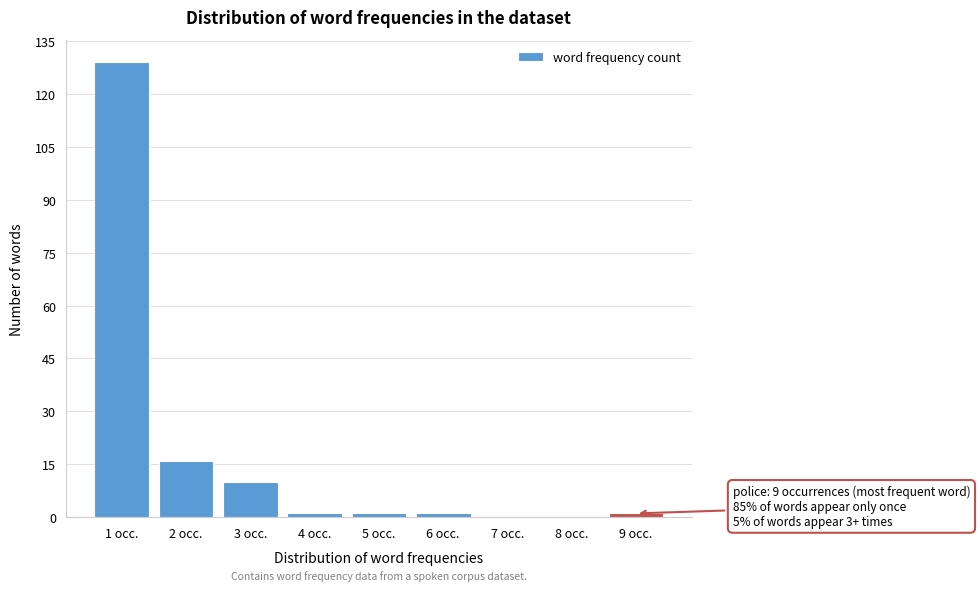

Reading left to right, transcribe all the data shown in this chart.

1 occ.=129	2 occ.=16	3 occ.=10	4 occ.=1	5 occ.=1	6 occ.=1	7 occ.=0	8 occ.=0	9 occ.=1